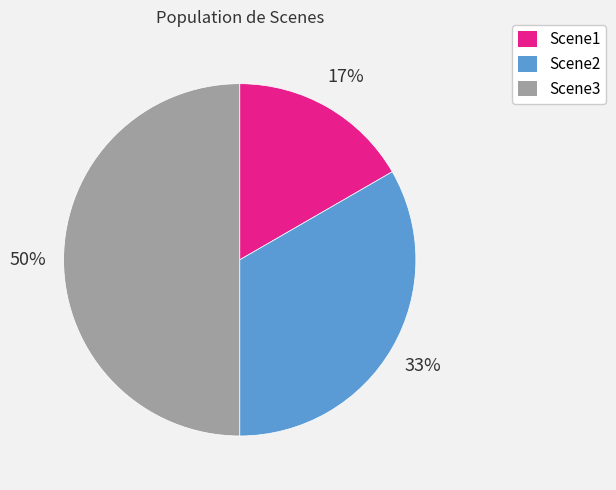

True or false: Scene2 accounts for 43% of the total.

False